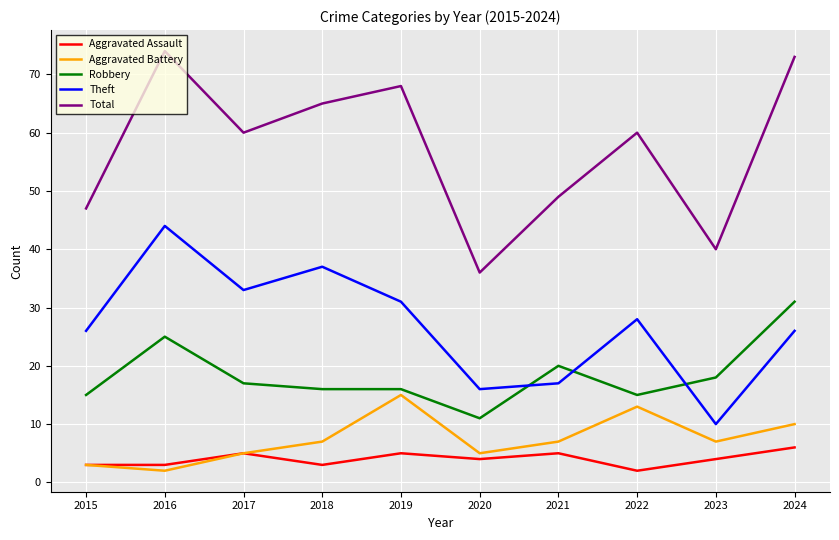

Which series changed the most between 2018 and 2021?

Theft